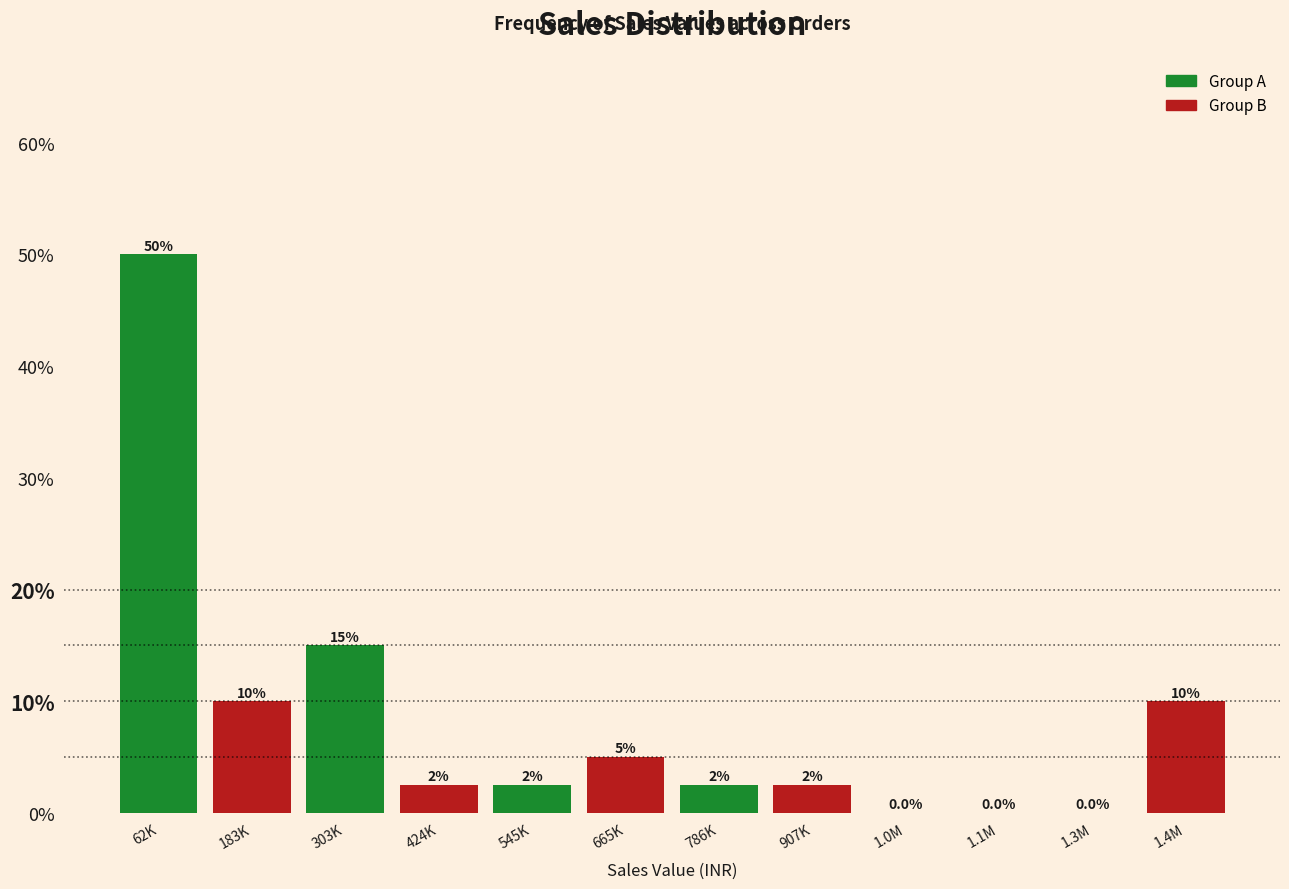

Reading left to right, list all the values displayed in this chart.

62K=50.0	183K=10.0	303K=15.0	424K=2.5	545K=2.5	665K=5.0	786K=2.5	907K=2.5	1.0M=0.0	1.1M=0.0	1.3M=0.0	1.4M=10.0